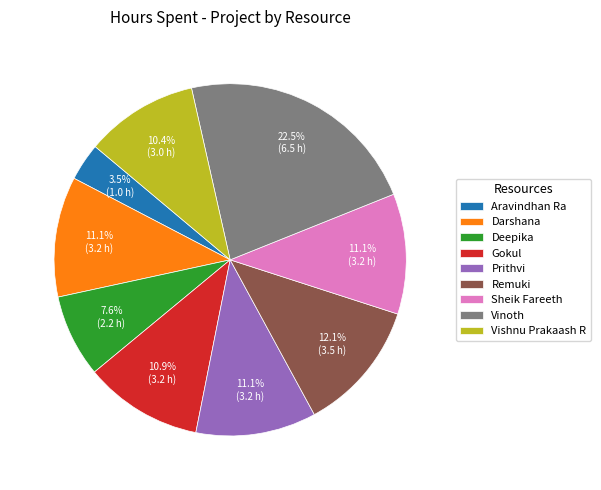

Which category has the biggest portion of the pie?

Vinoth